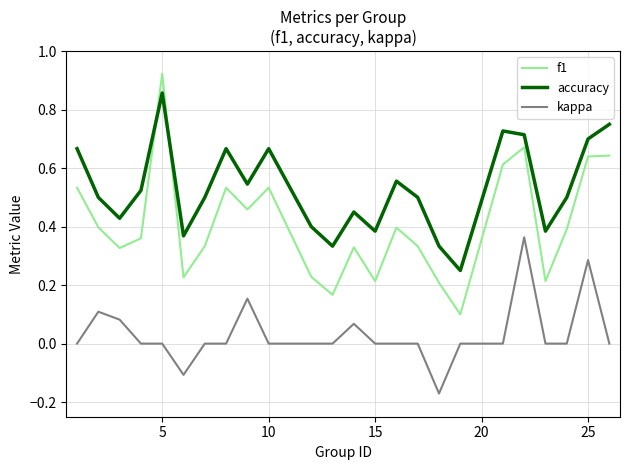

Which series has the largest range (max minus min)?

f1